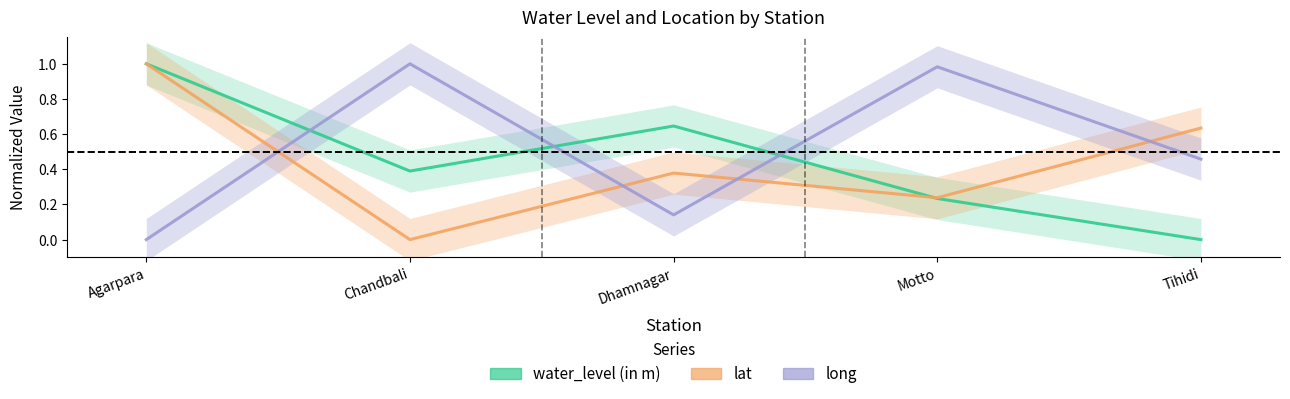

At which label does water_level (in m) reach its minimum?

Tihidi